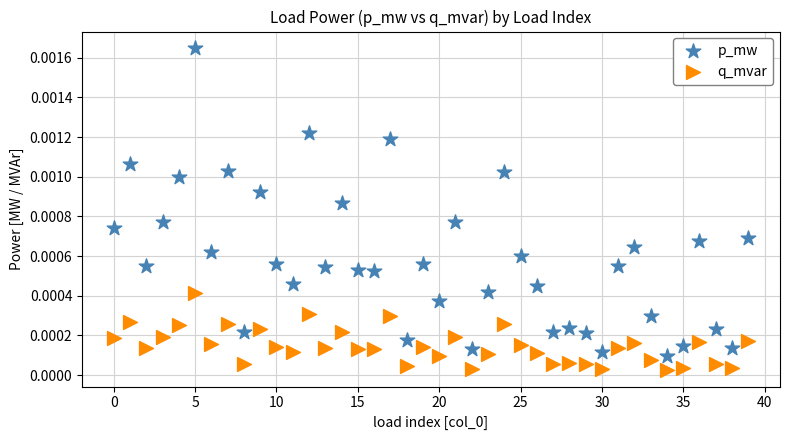

Which series reaches the minimum Y coordinate?

q_mvar